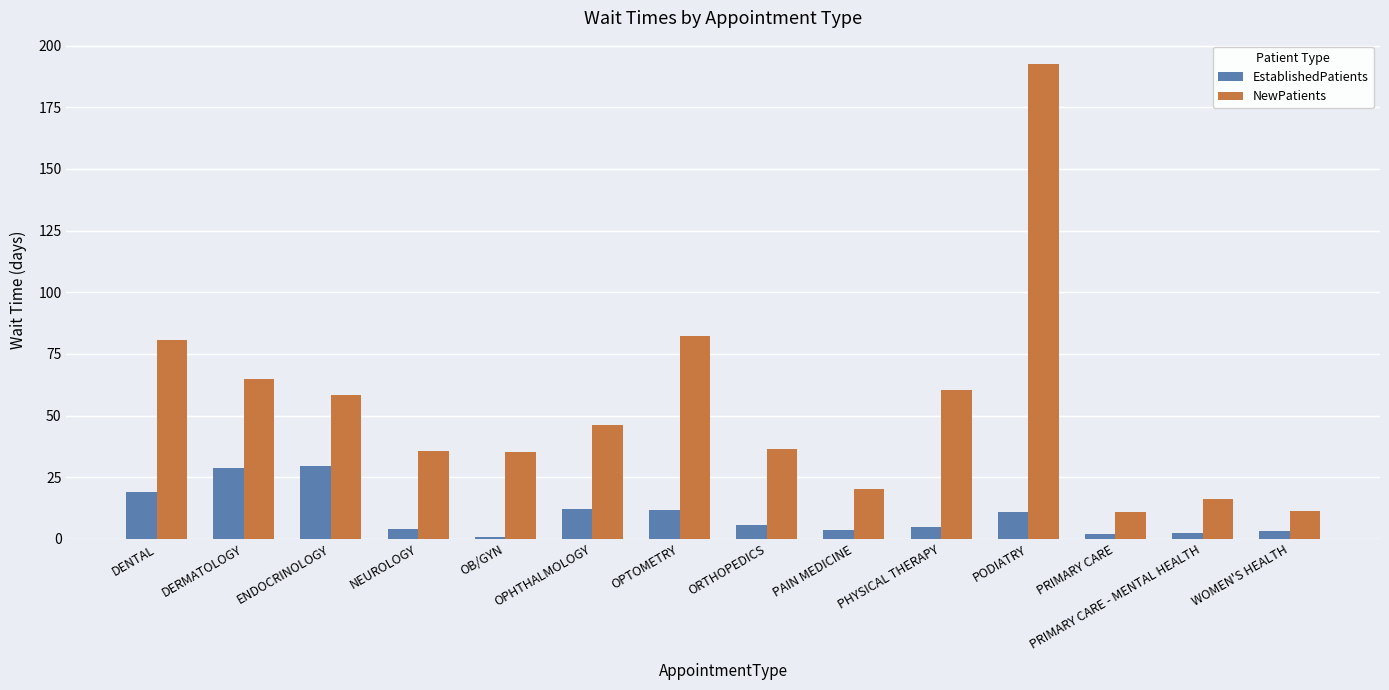

What is the approximate value of EstablishedPatients at PHYSICAL THERAPY?

4.7